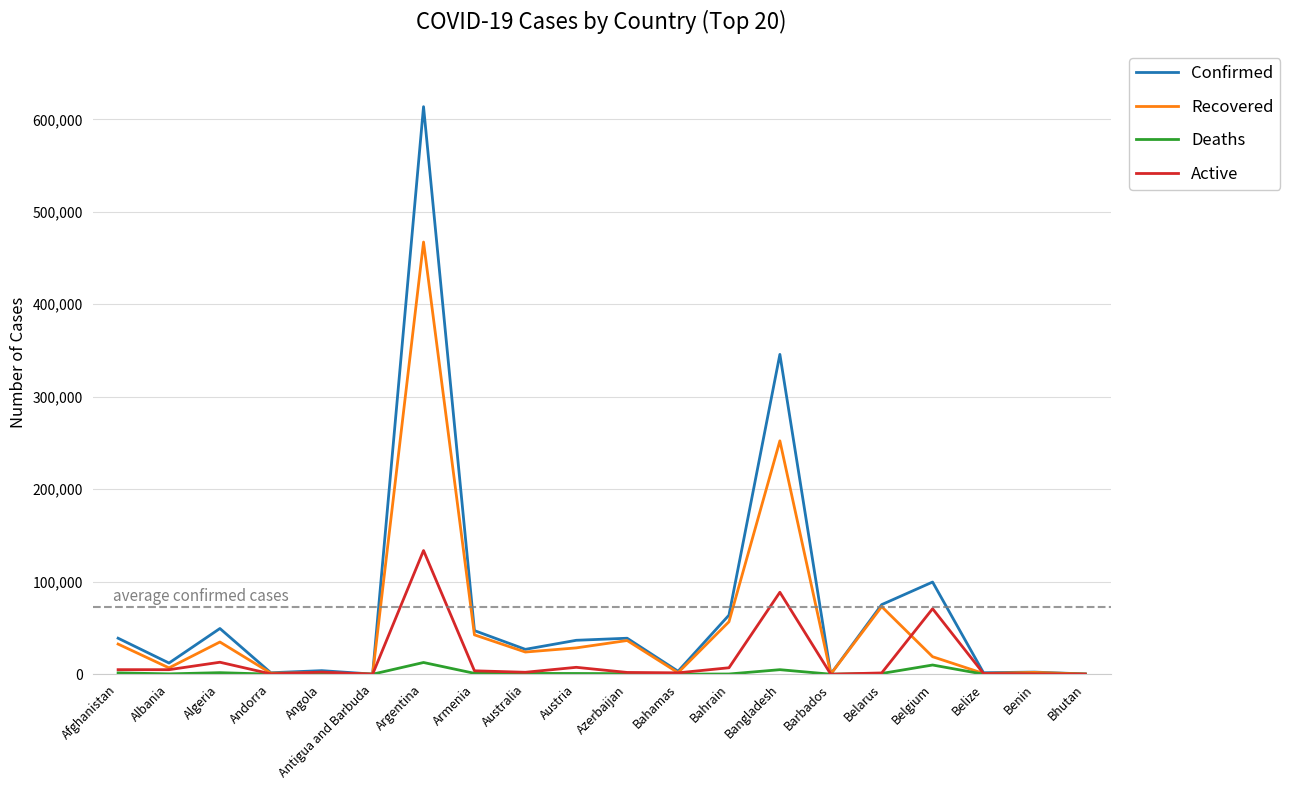

What is the difference between the maximum and second lowest values in the Recovered series?

467114